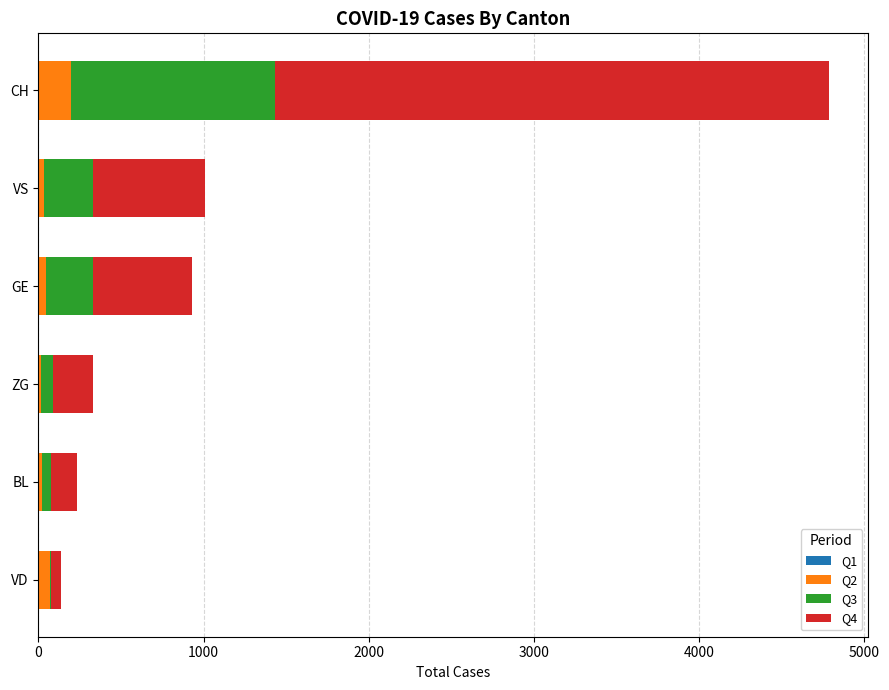

At which category is the sum across all series the highest?

CH